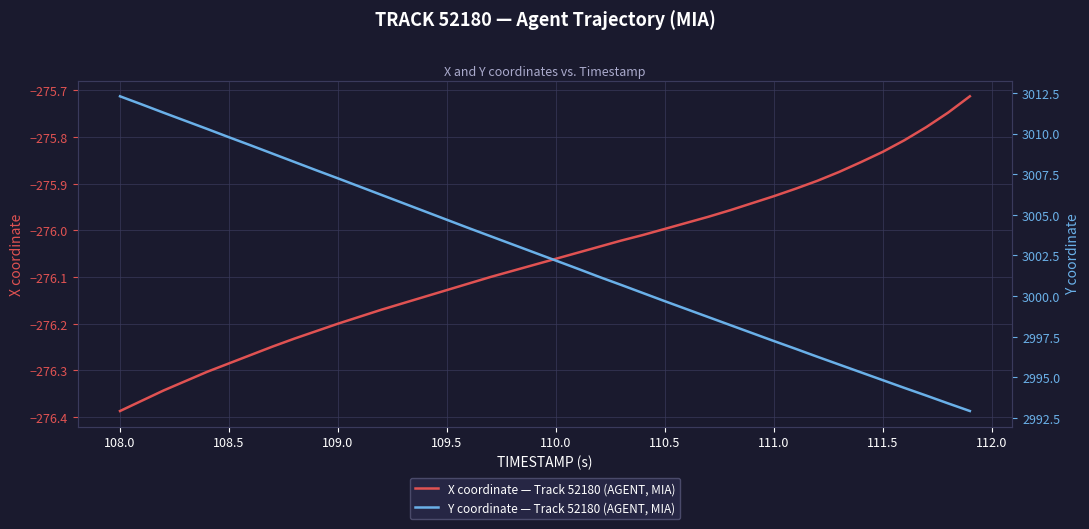

At which label is X coordinate — Track 52180 (AGENT, MIA) closest to -276?

110.5